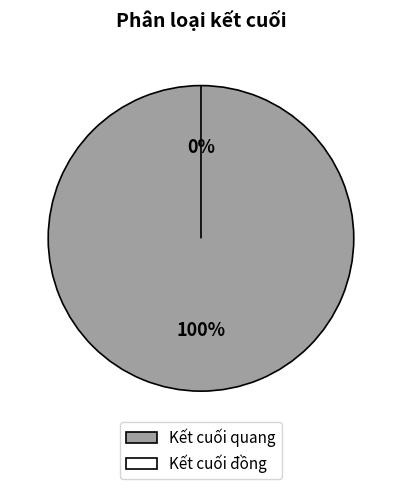

How many segments does this pie chart have?

2